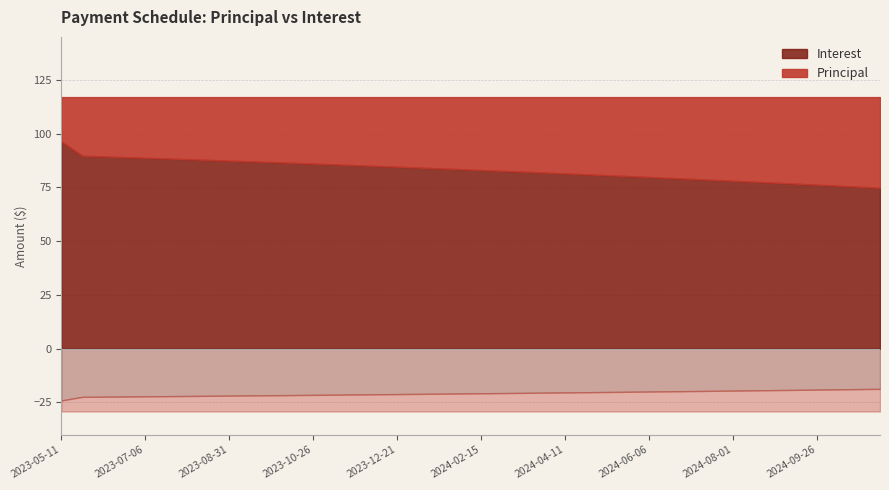

What is the sum of all Interest values?

3326.0